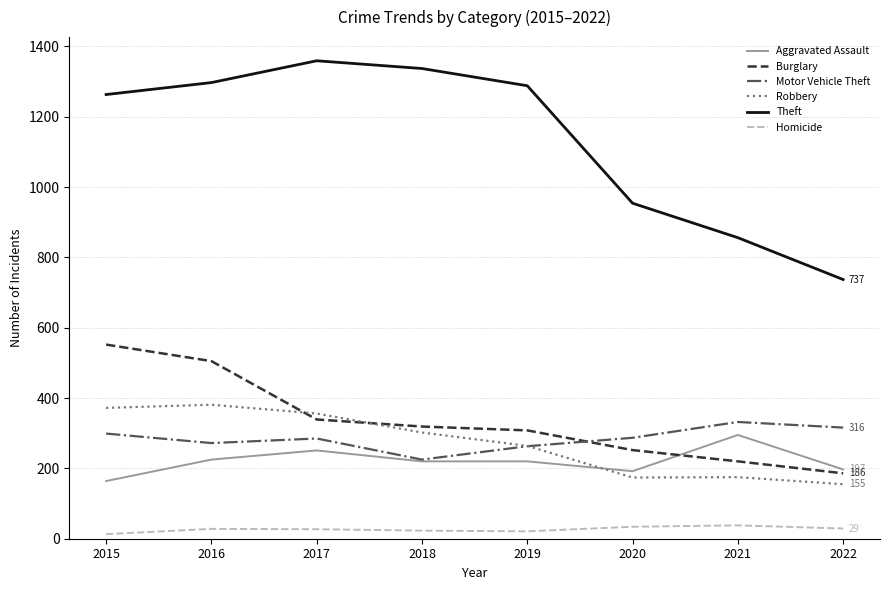

How many categories are shown in the chart?

8